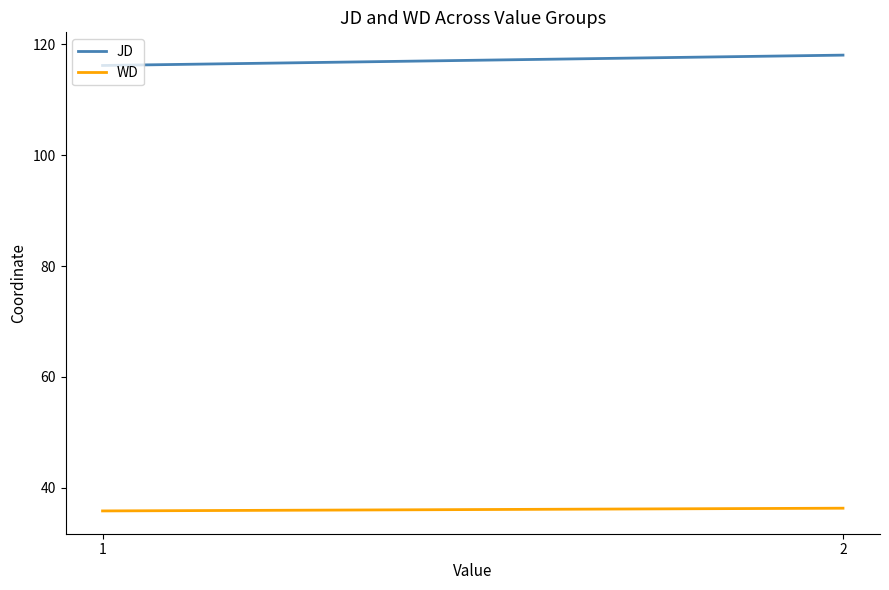

What is the highest value of the JD series?

118.0